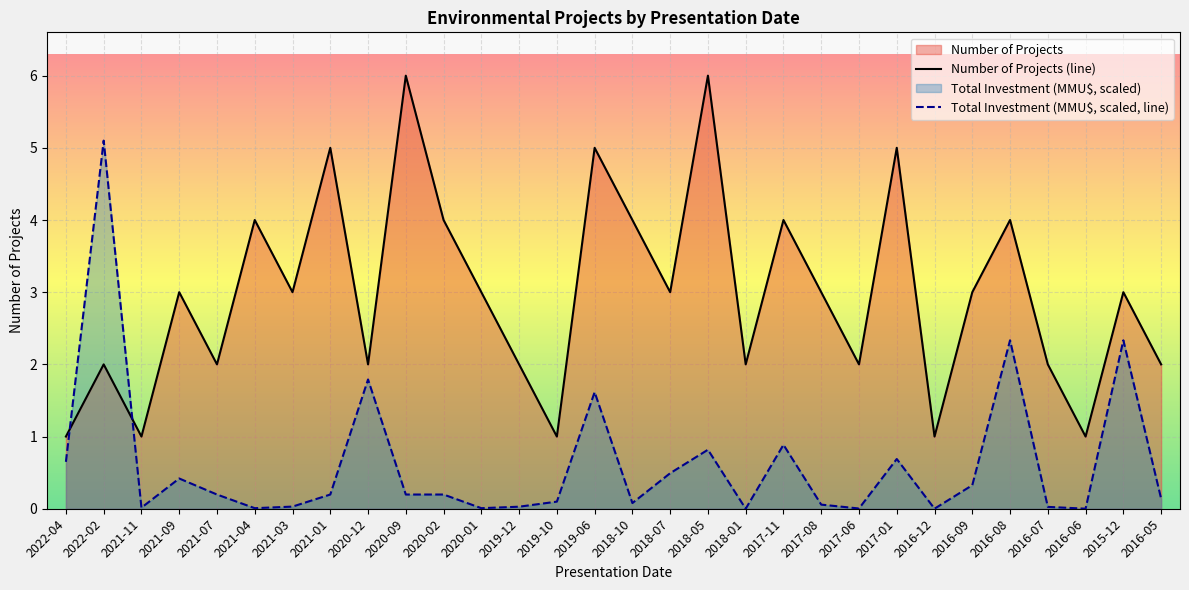

What is the sum of all Total Investment (MMU$) values?

18.7